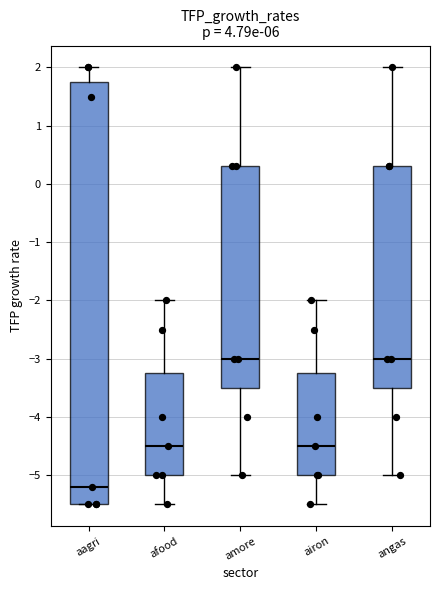

Where is the upper edge of the box for angas on the y-axis? The values are not printed on the chart, so give them approximately, as read against the axis.

0.3